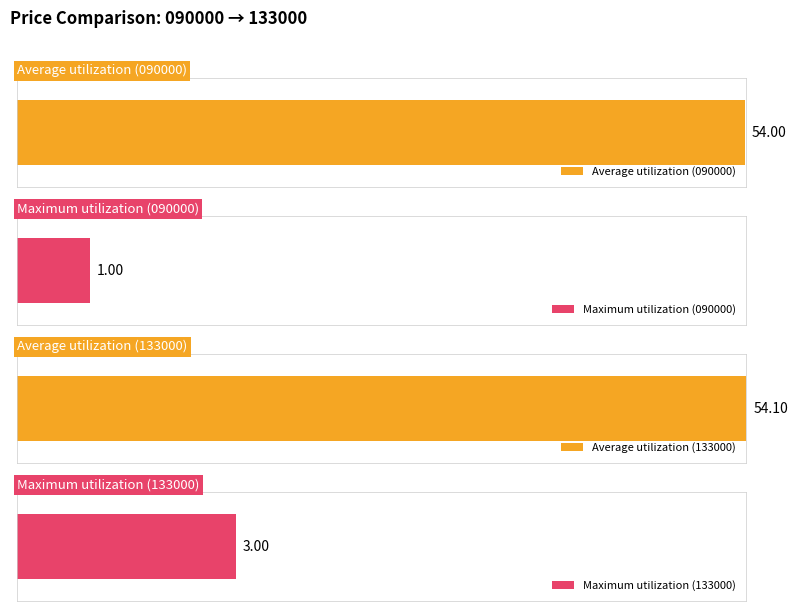

How many bars are there in each group?

2